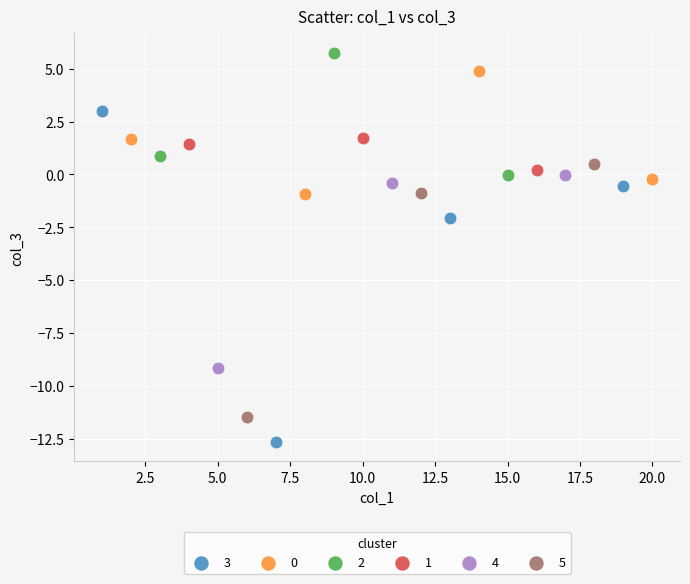

Which series reaches the maximum Y coordinate?

2